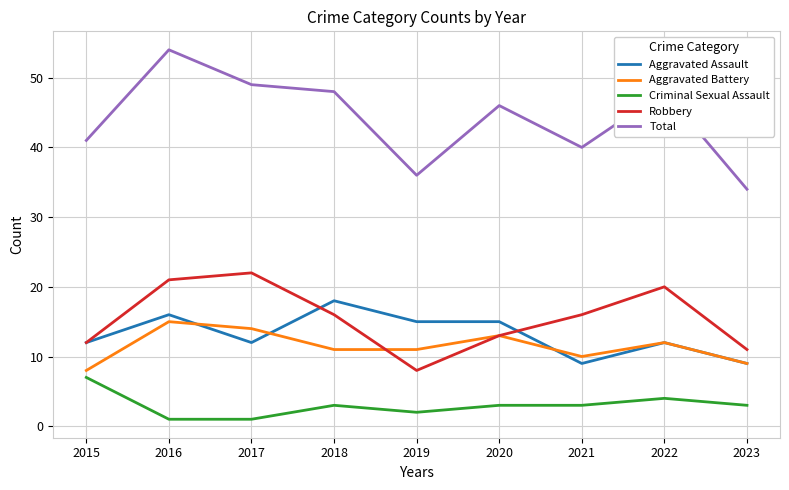

Which series changed the most between 2016 and 2019?

Total